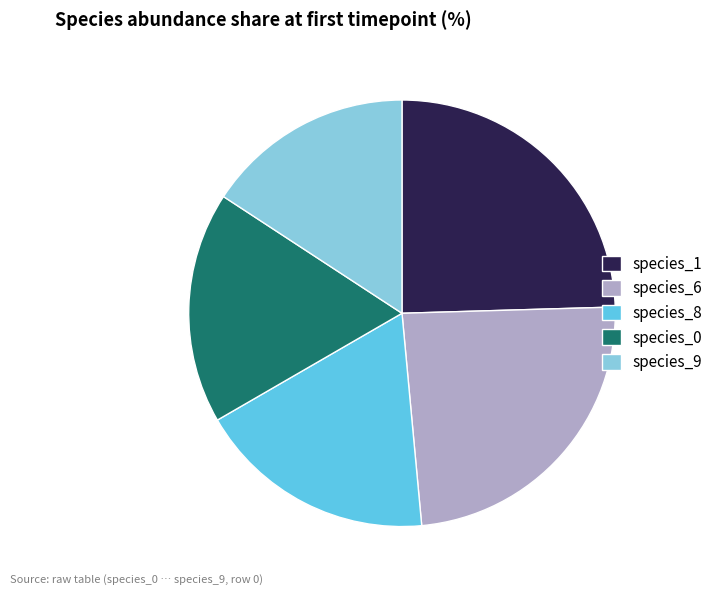

Combined, do species_8 and species_6 account for over 50%?

No